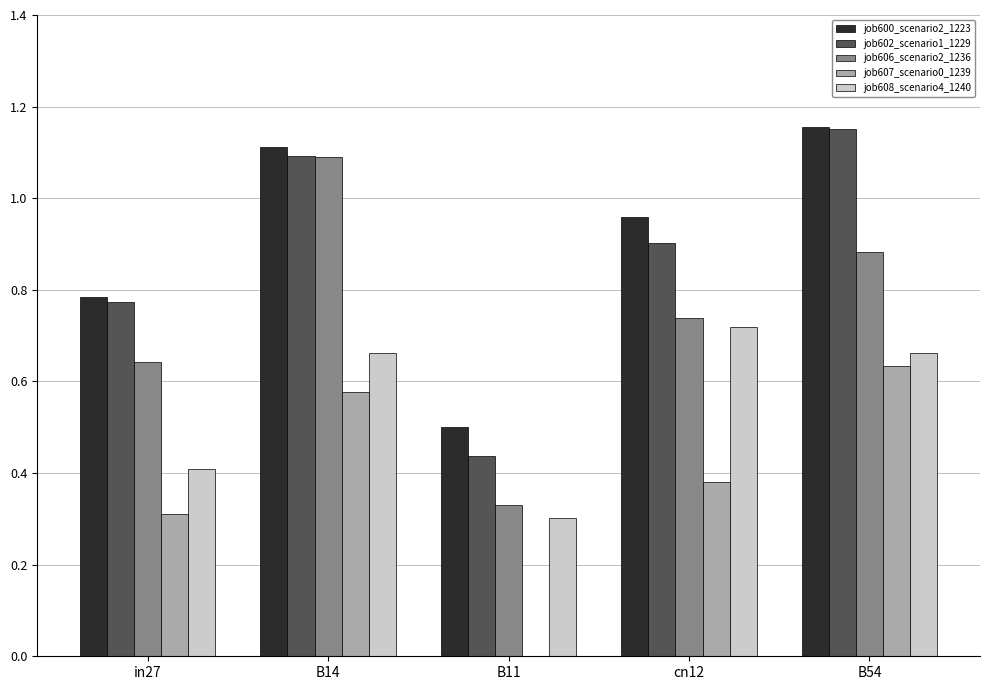

The job606_scenario2_1236 series shows 0.9 at in27. True or false?

False